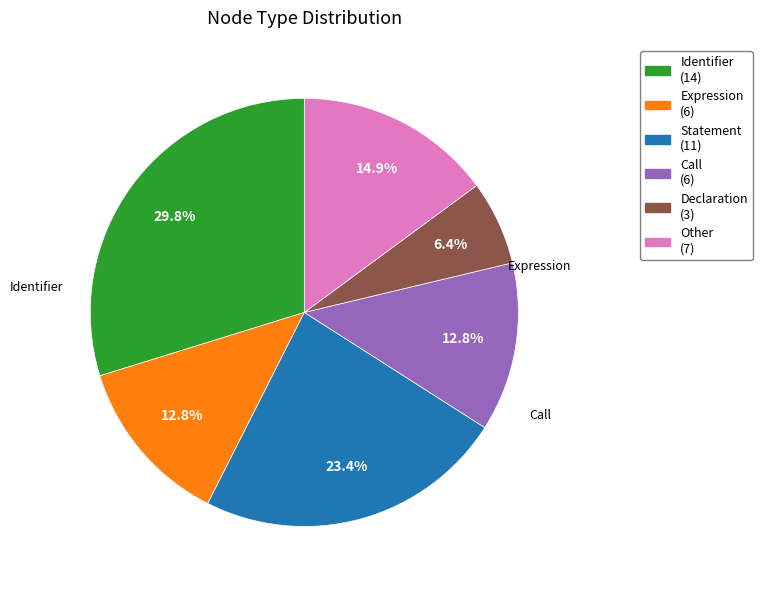

How many segments does this pie chart have?

6